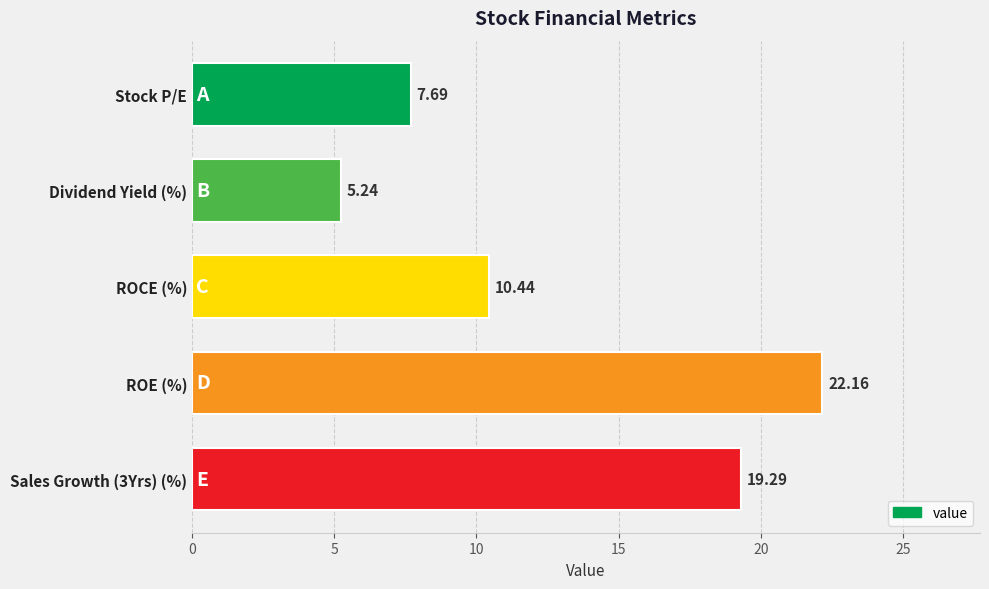

What is the average value?

13.0